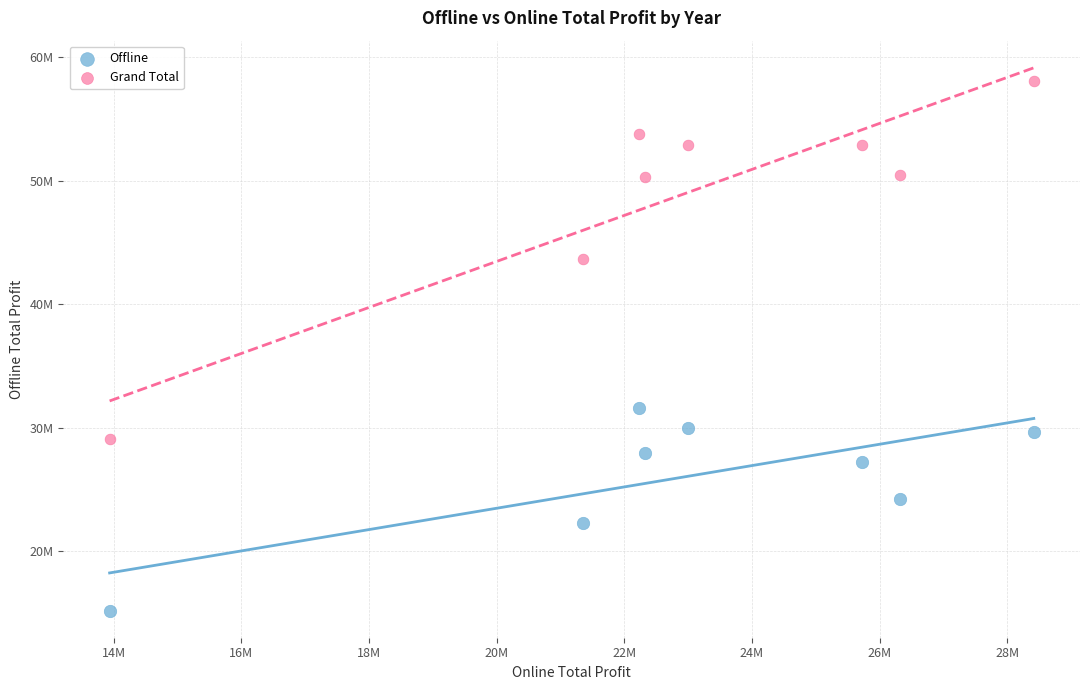

Which series contains the highest Y value?

Grand Total